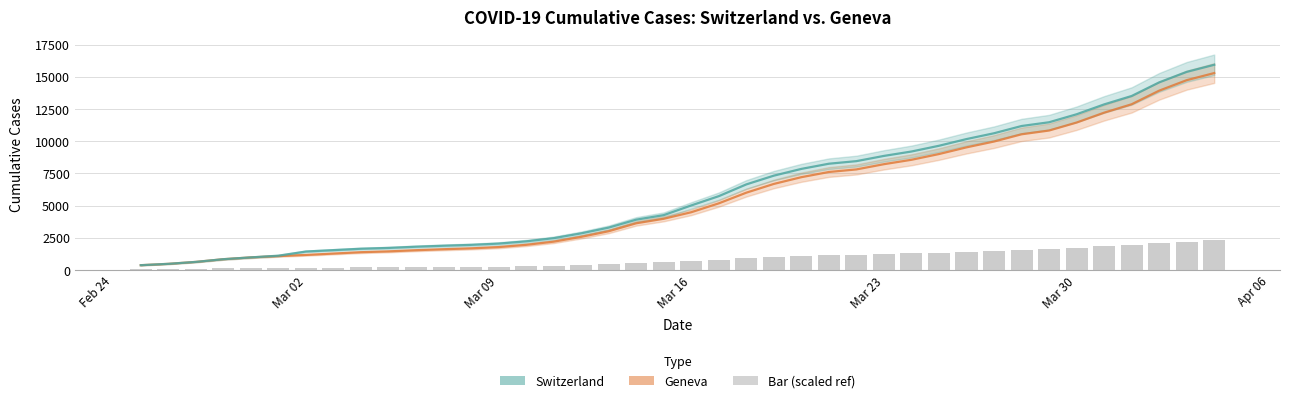

The value of Switzerland at Mar 02 is 1436. True or false?

True